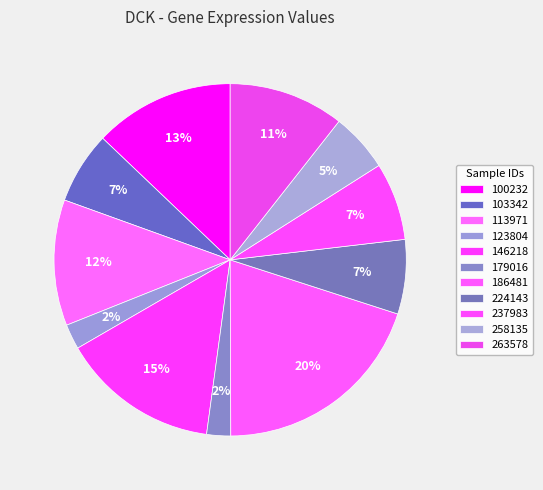

How many segments does this pie chart have?

11